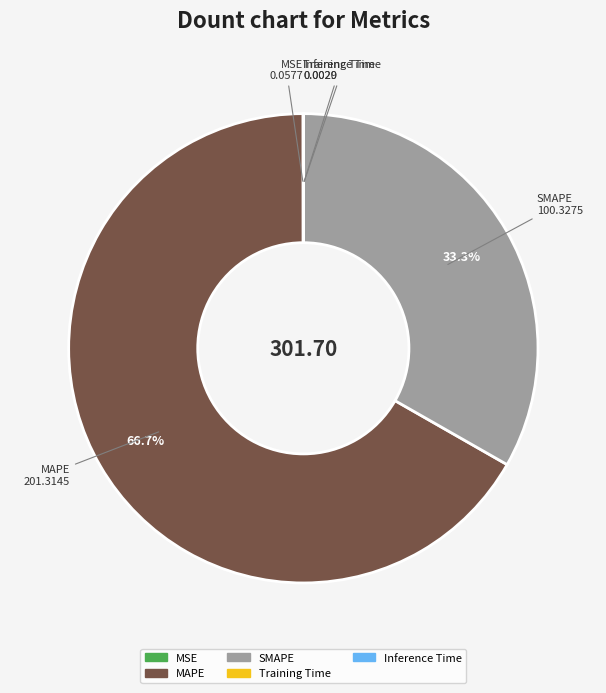

What is the majority slice?

MAPE